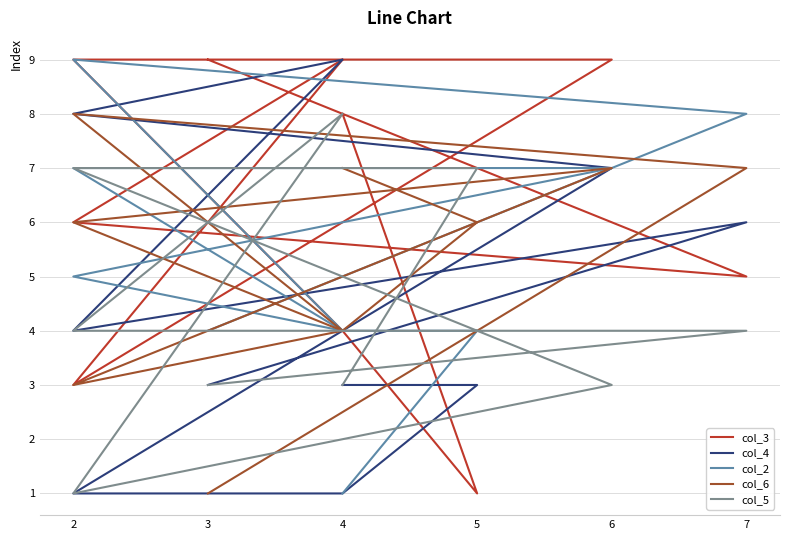

True or false: col_3 and col_6 cross at least once.

True